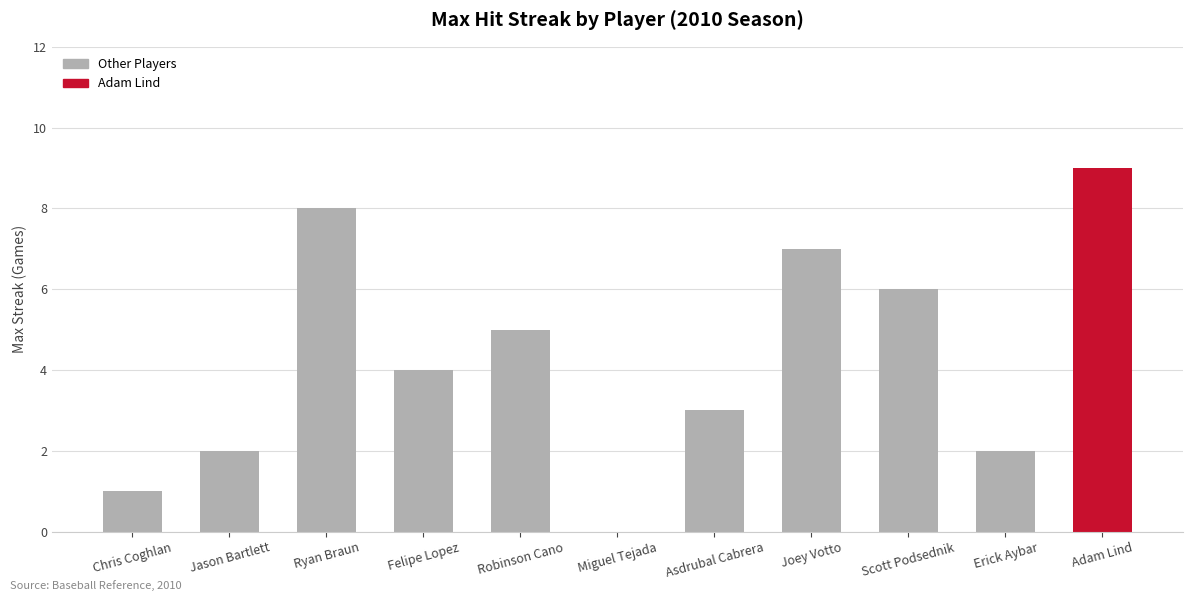

The chart shows a value of 3 at Erick Aybar. True or false?

False